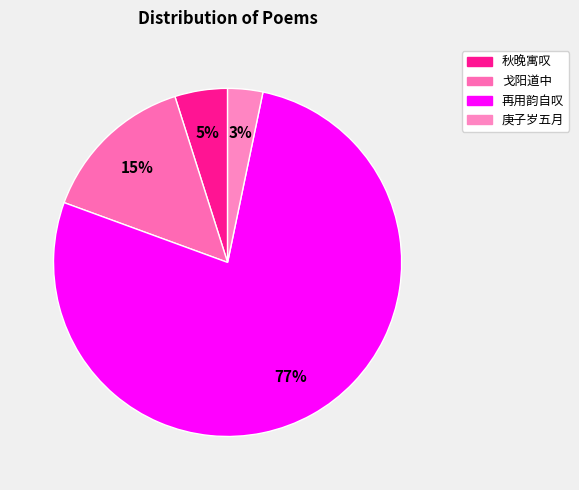

How many segments does this pie chart have?

4